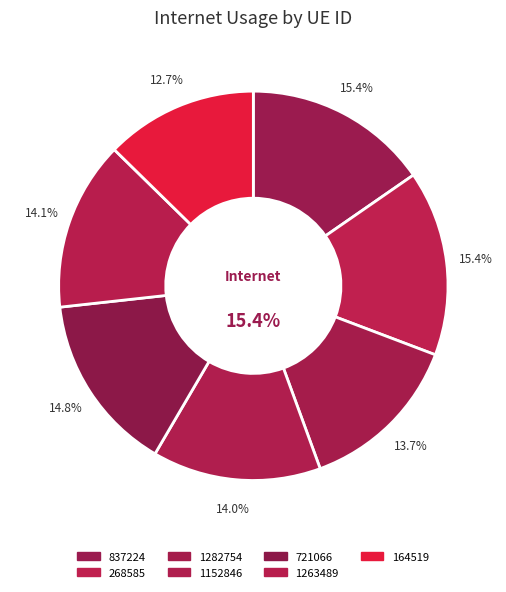

The 1152846 slice represents 14% of the pie. True or false?

True